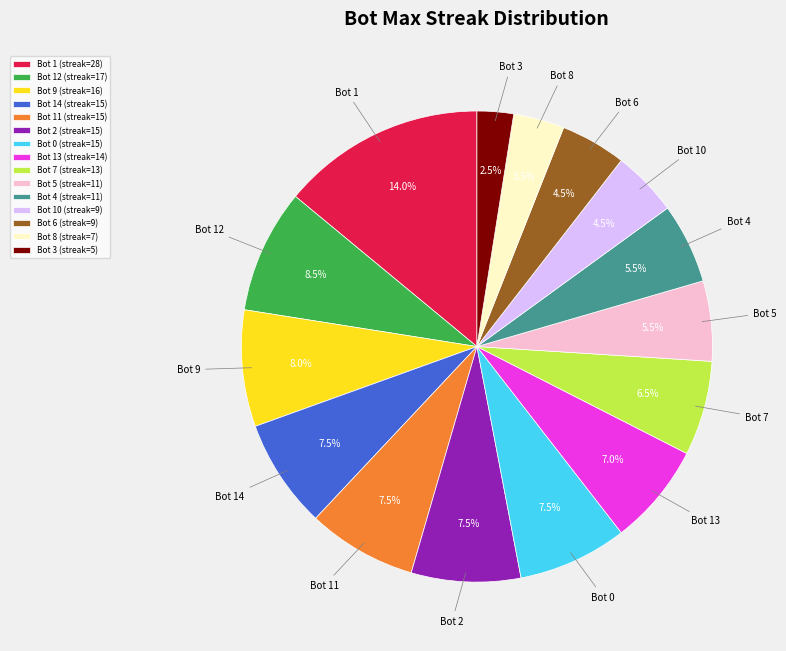

Does Bot 0 (streak=15) represent more than half of the total?

No